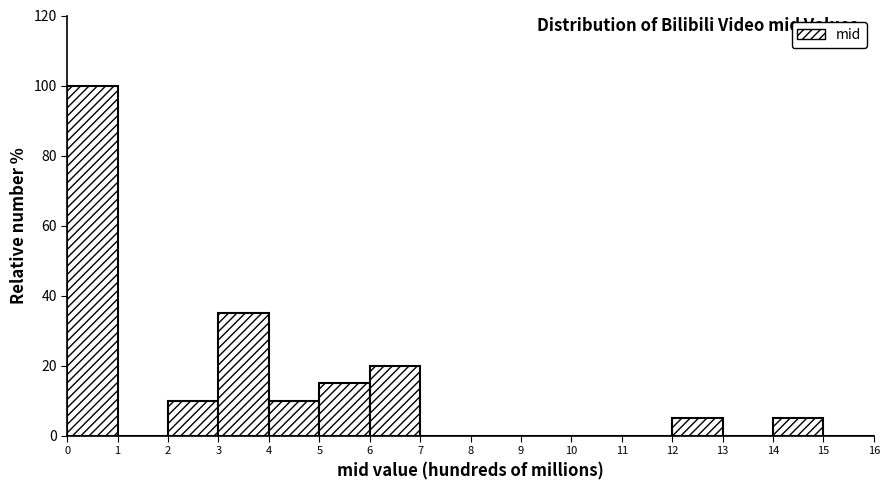

Which range on the x-axis has the tallest bar?

0 to 1